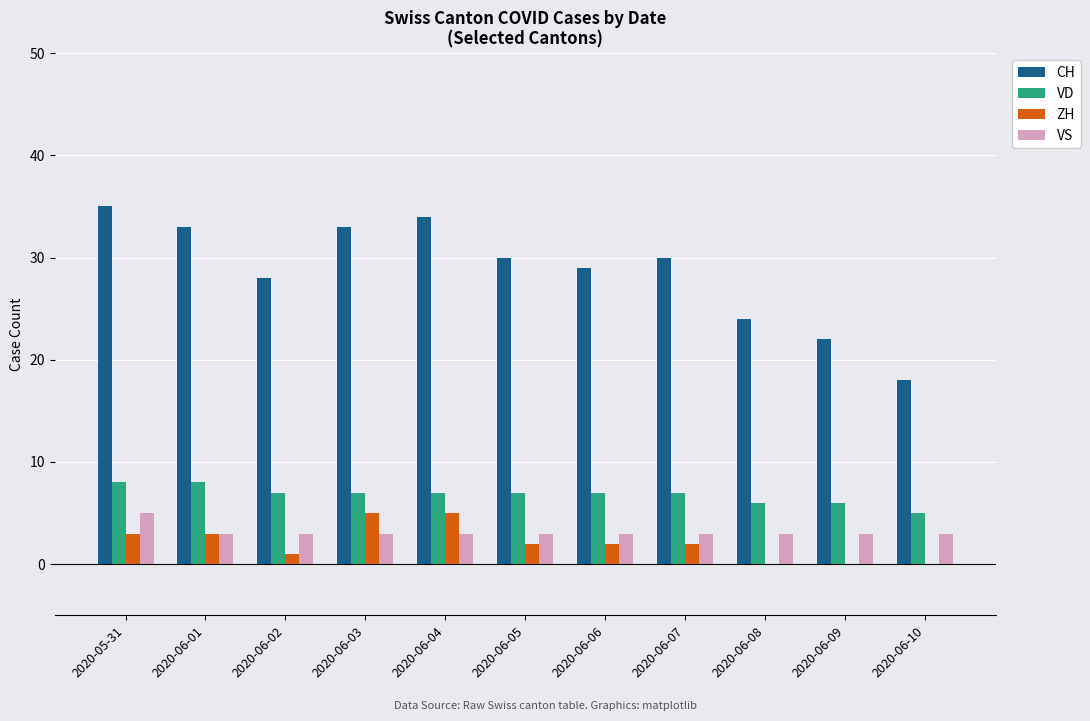

Count the number of data series in this chart.

4